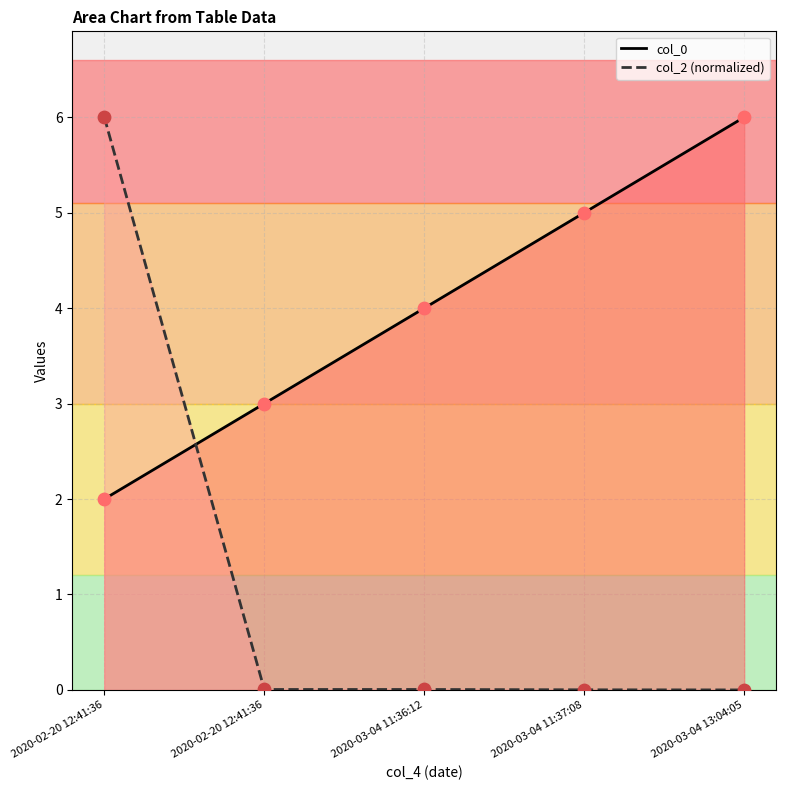

Which series has the largest Y range (max minus min)?

col_2 (normalized)